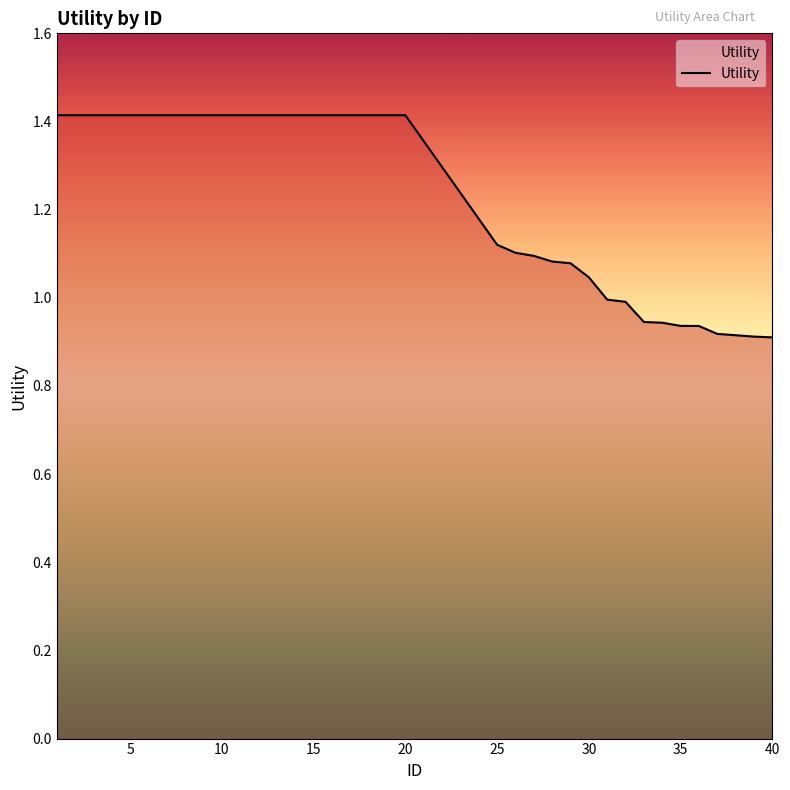

What is the sum of all values?

44.2